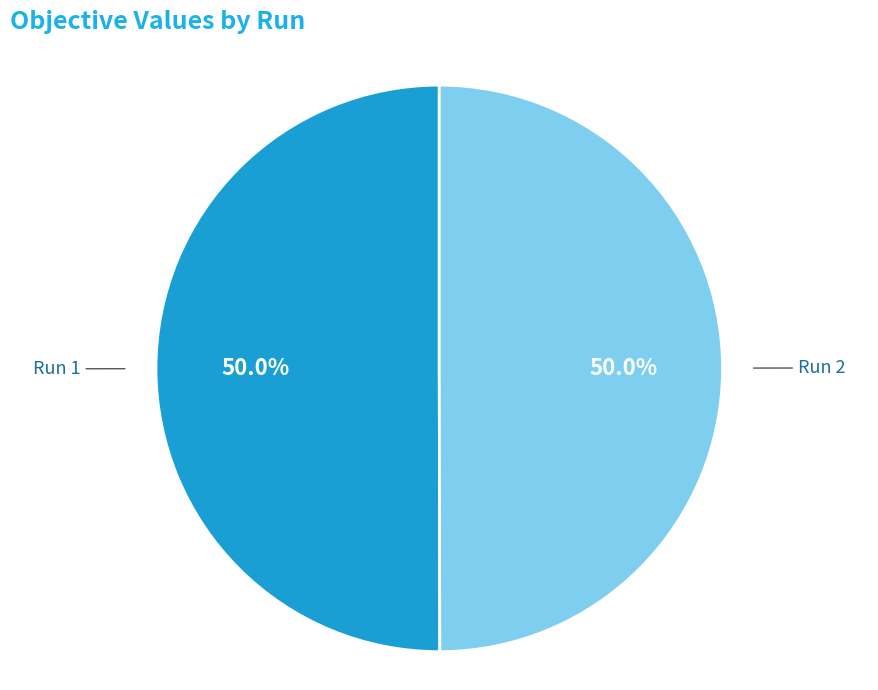

Combined, what portion of the pie is Run 2 and Run 1?

100.0%